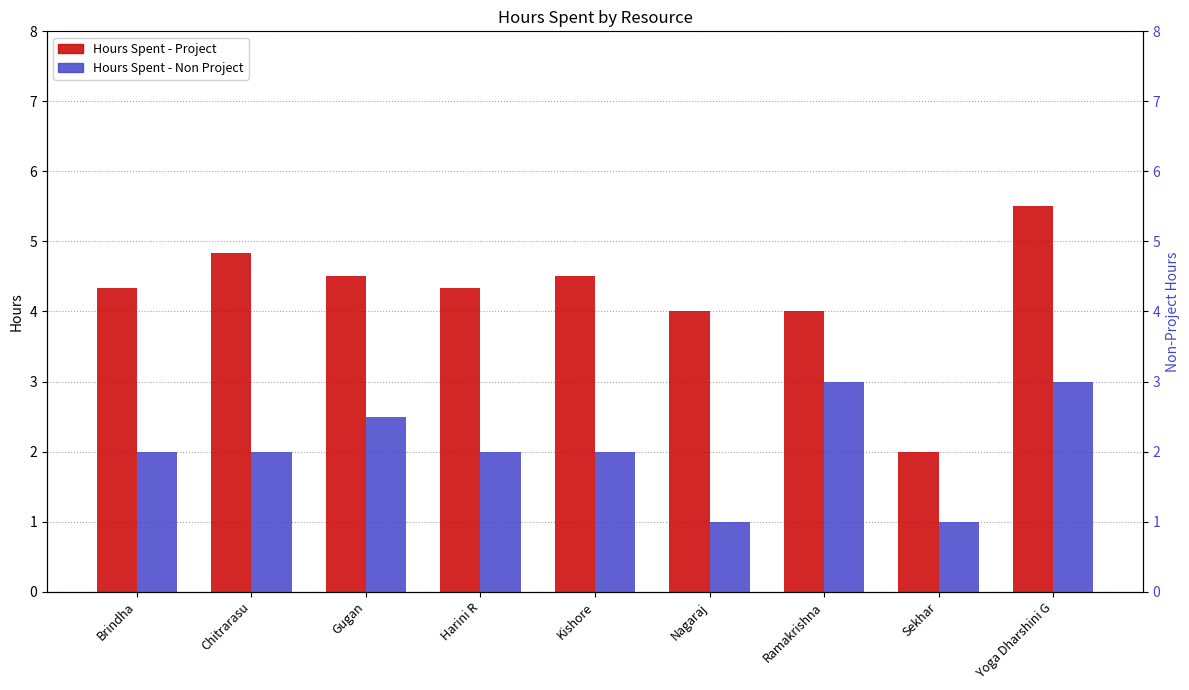

Between Kishore and Brindha, which is larger?

Kishore